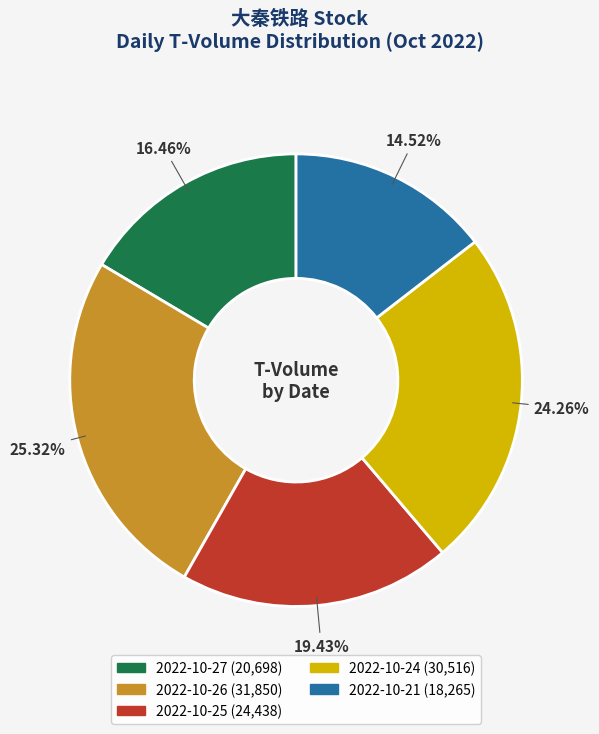

Combined, do 2022-10-21 and 2022-10-24 account for over 50%?

No